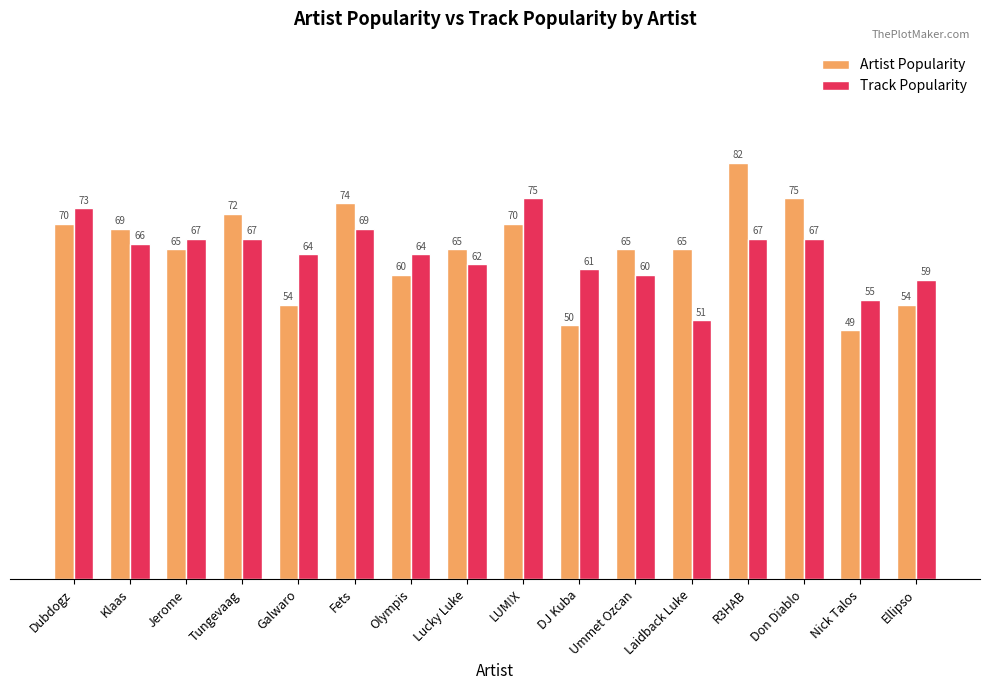

What is the label of the 6th bar from the left?

Fets